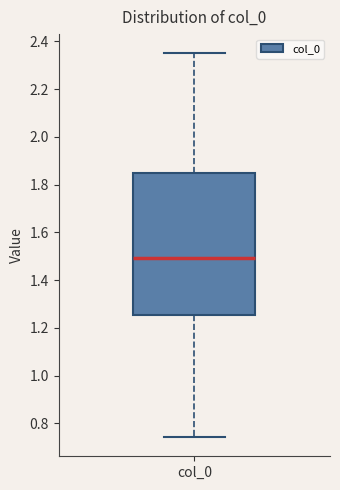

Read this box plot against the y-axis: the position of the median line, the range covered by the box, and the ends of both whiskers. The values are not printed on the chart, so give them approximately, as read against the axis.

median 1.50, box 1.26 to 1.86, whiskers 0.74 to 2.36